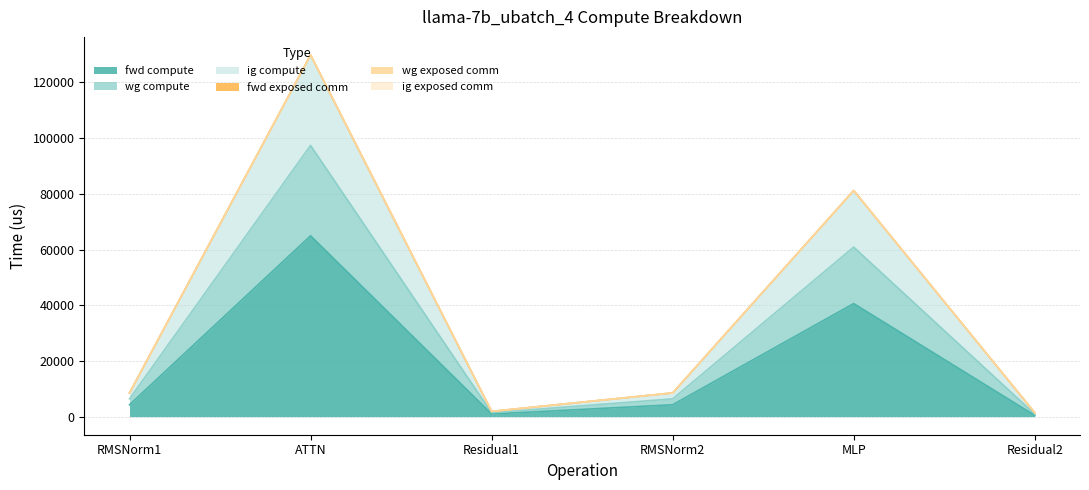

Where is wg compute nearest to the value 65627?

MLP